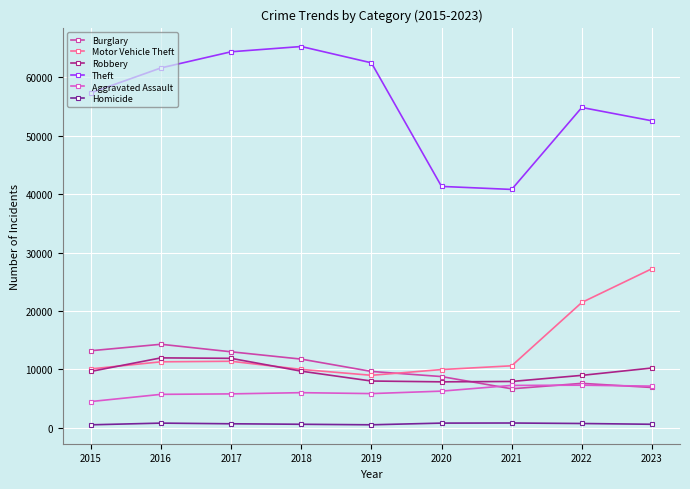

Does the chart display data point markers on the line(s)?

Yes